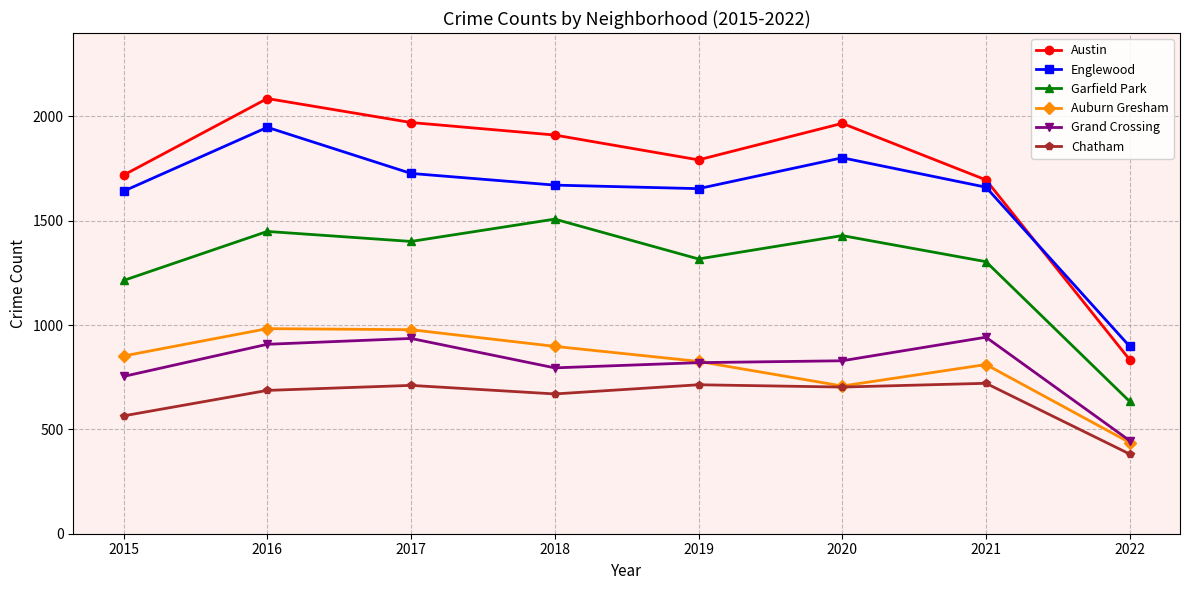

What is the value of the Grand Crossing point at the 1st from the left?

754